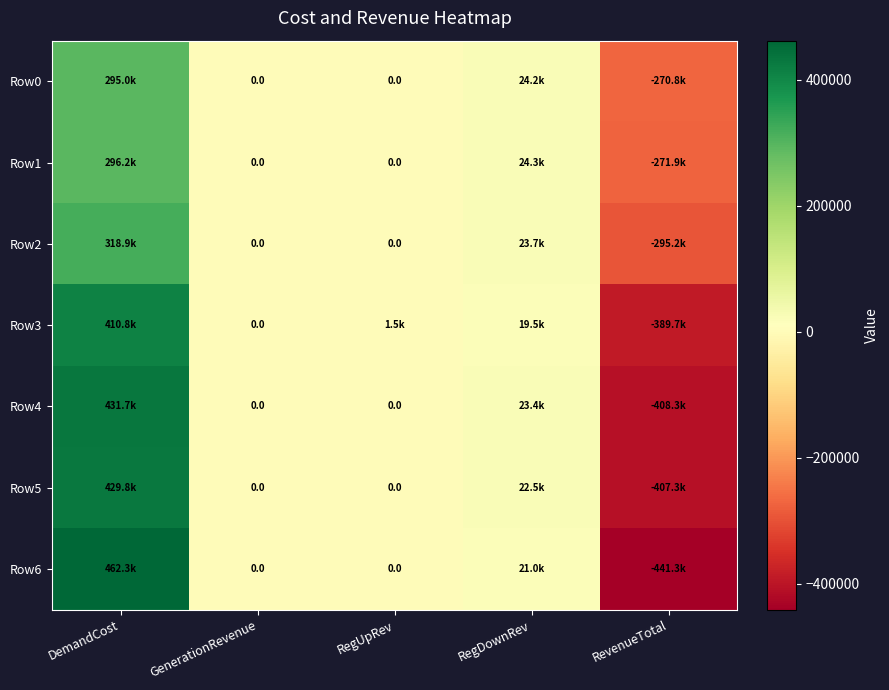

Which series has the largest total across all categories?

Row1